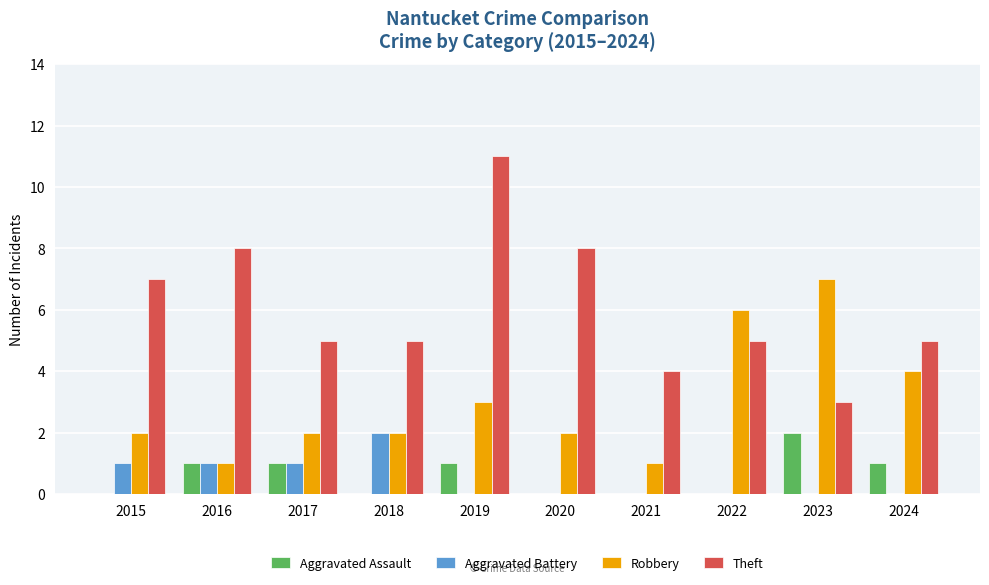

What is the total value across all series at 2020?

10